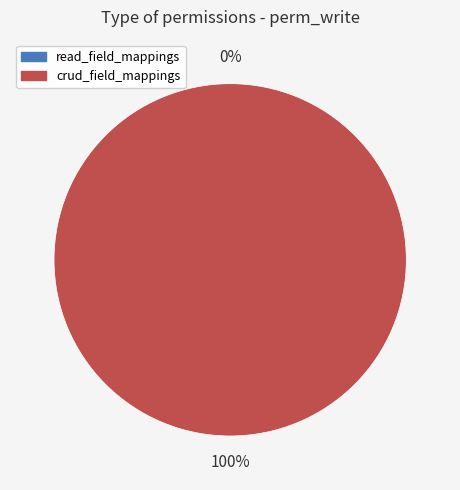

Which category has the biggest portion of the pie?

crud_field_mappings